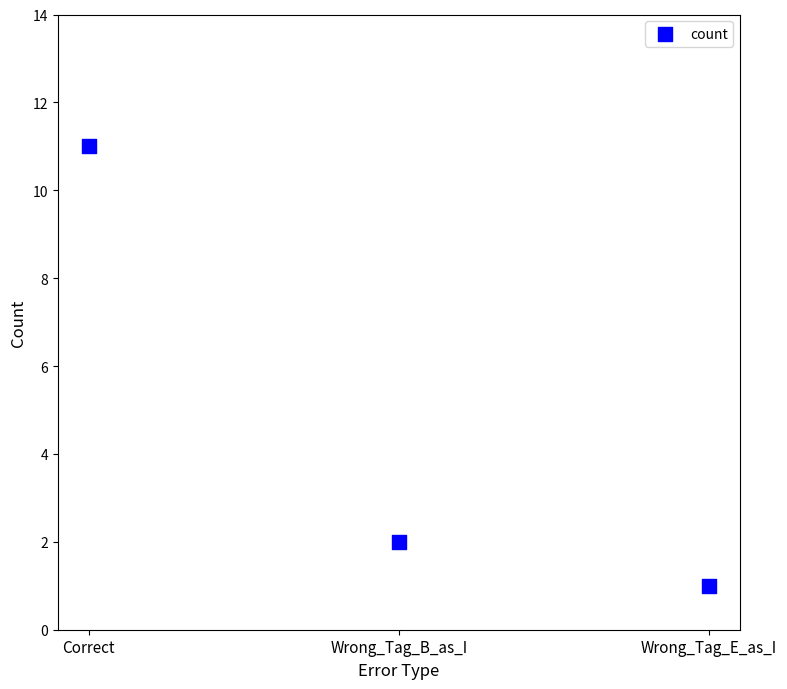

What is the range of Y values (max minus min)?

10